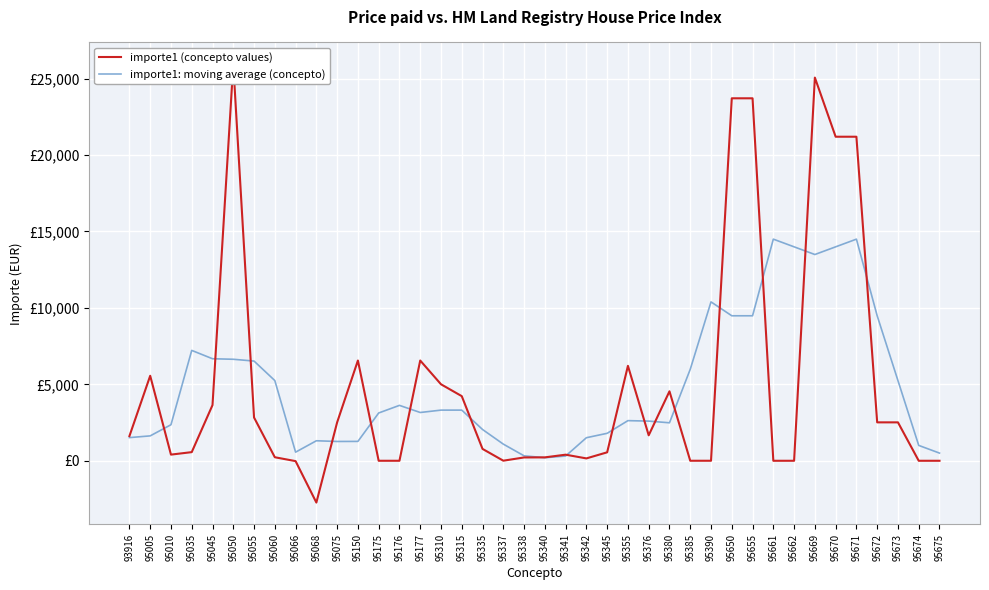

Which series has the largest total across all categories?

importe1 (concepto values)